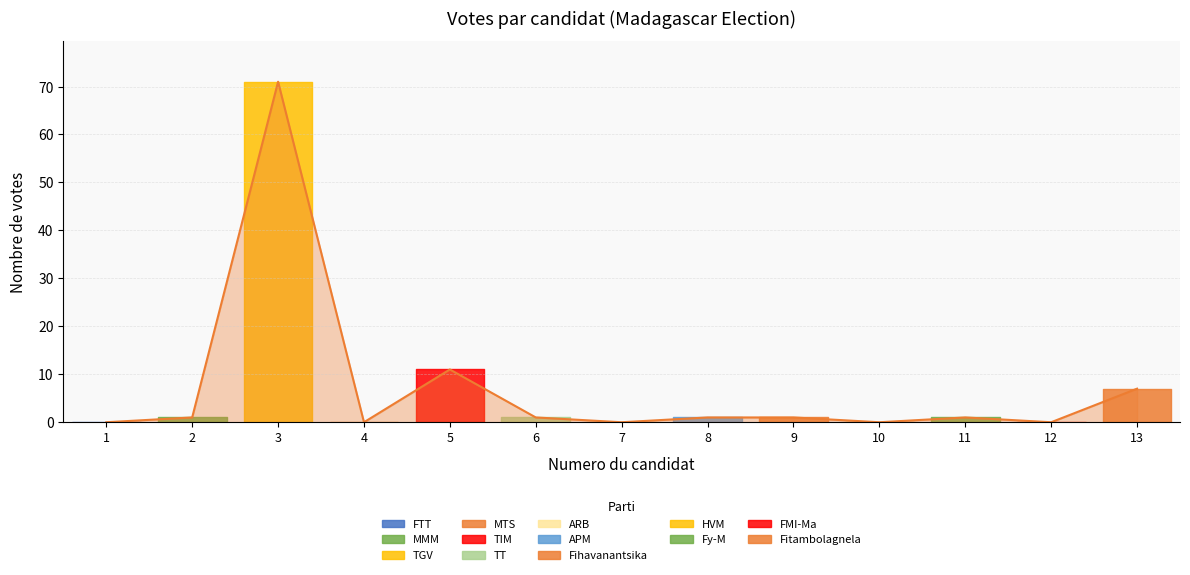

What is the difference between the second highest and minimum values?

11